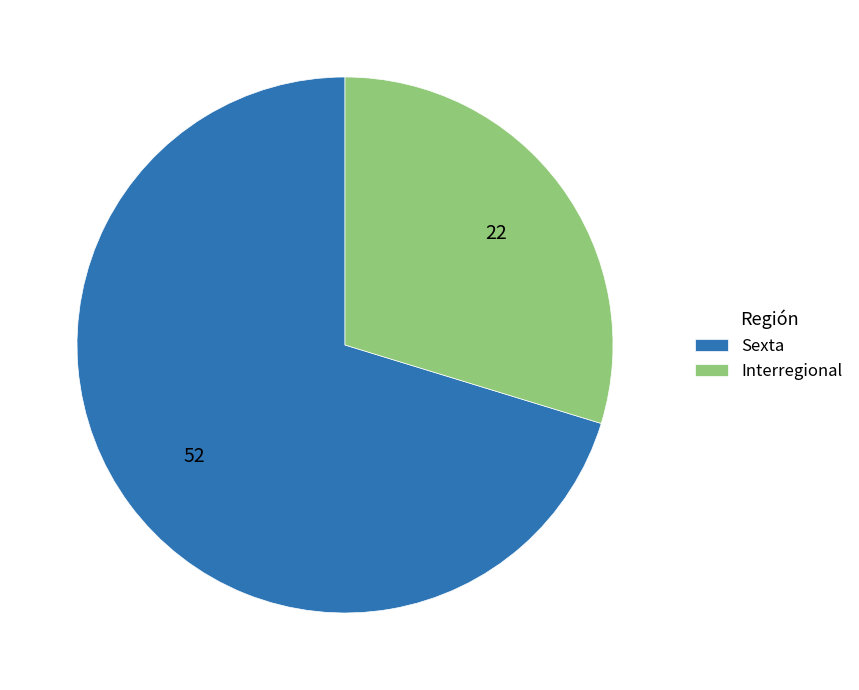

Is it true that Interregional is 30% of the pie?

True